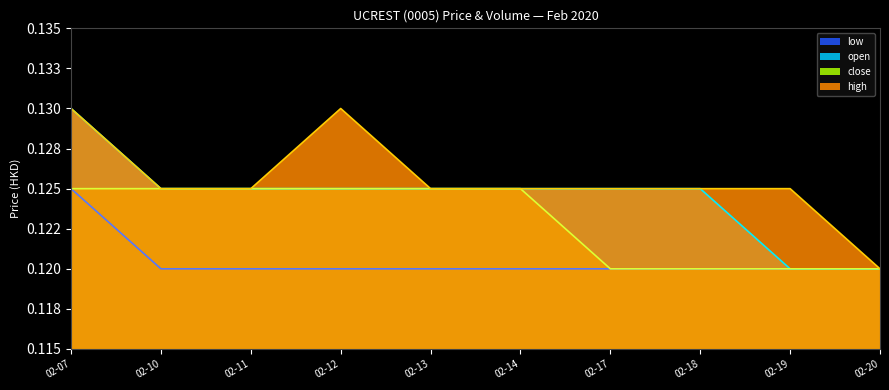

The low series shows 0.1 at 02-13. True or false?

False